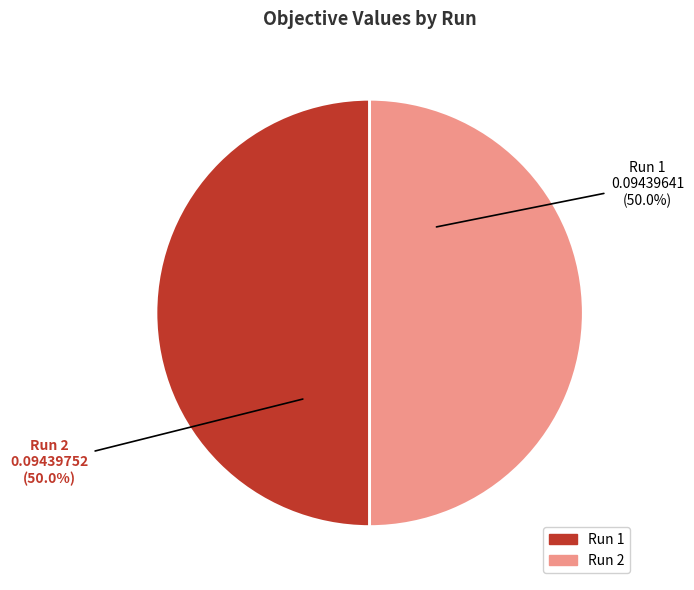

To the nearest percent, what is the average slice percentage?

50%